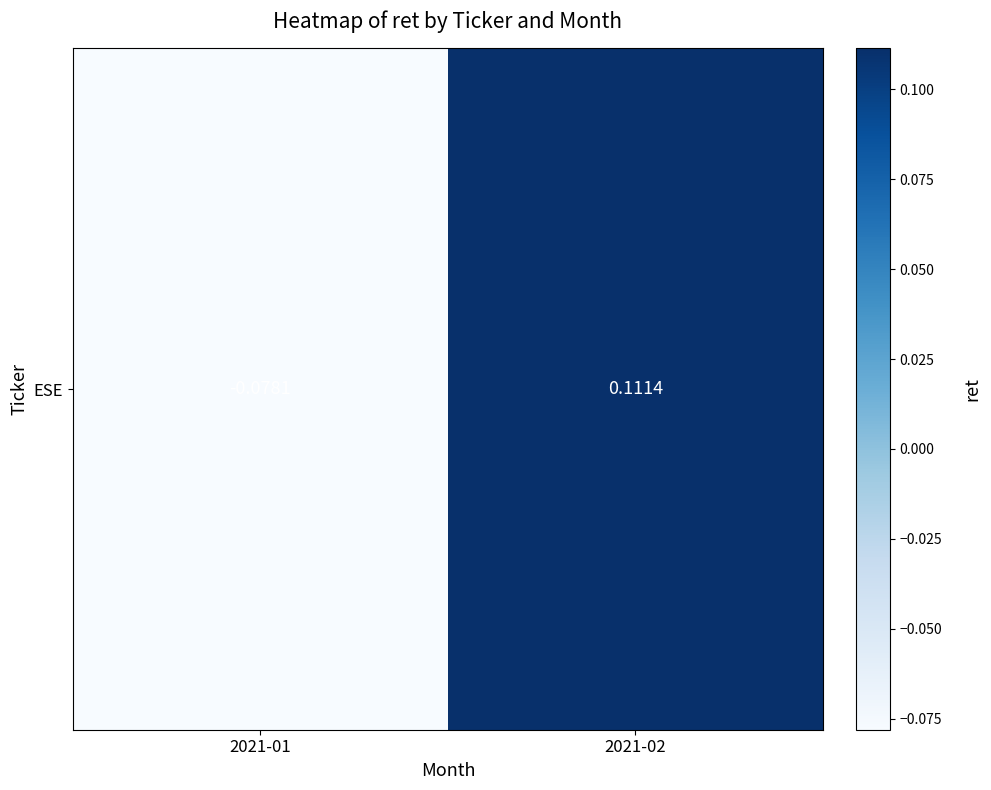

The chart shows a value of 0.1 at 2021-02. True or false?

False